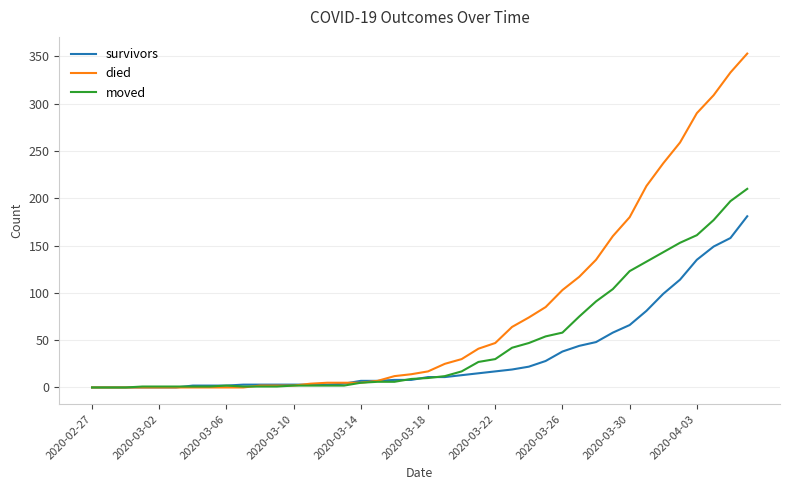

Which series has the largest total across all categories?

died